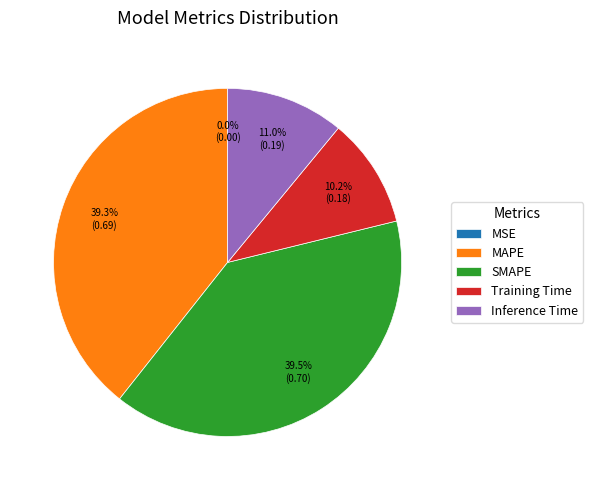

Between MAPE and Training Time, which is larger?

MAPE